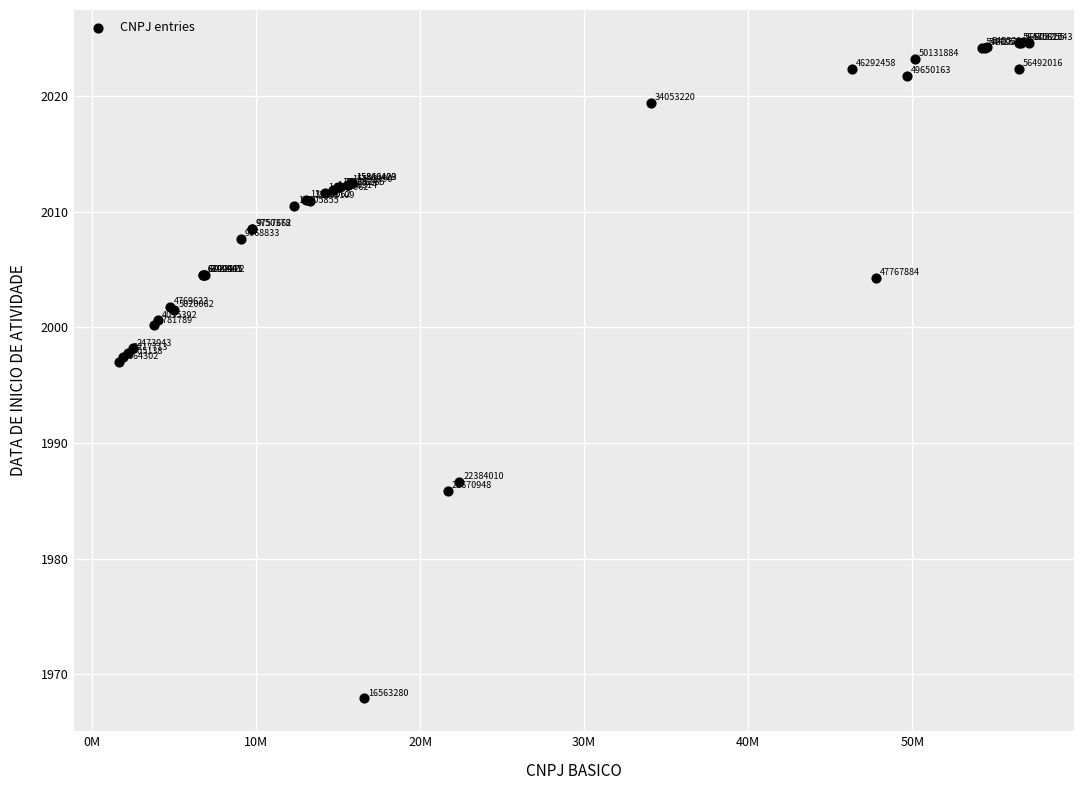

What Y value in the scatter plot is closest to 1996?

1997.0